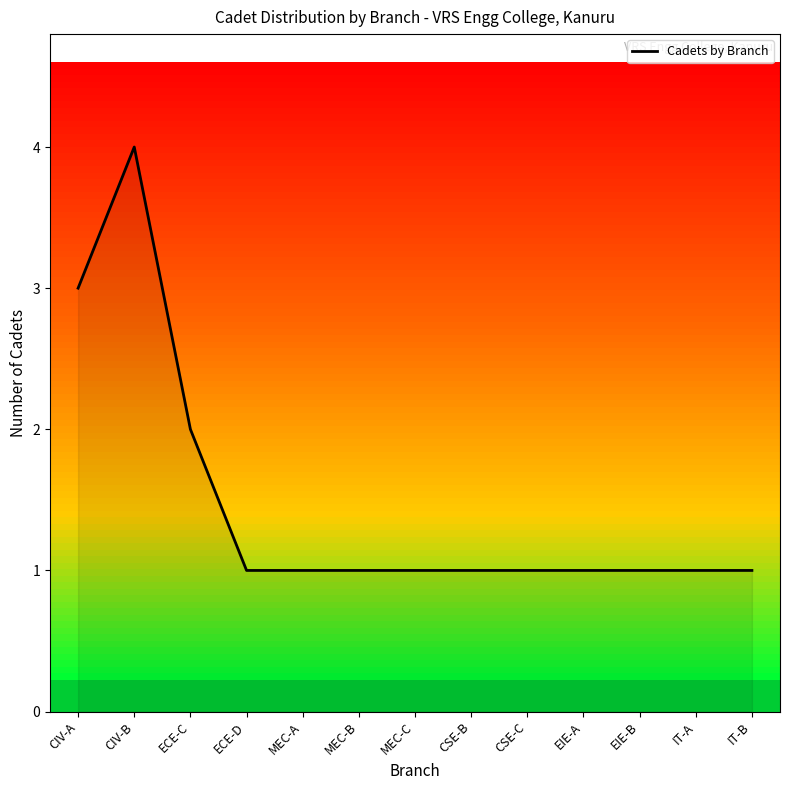

Does the chart have visible grid lines?

No